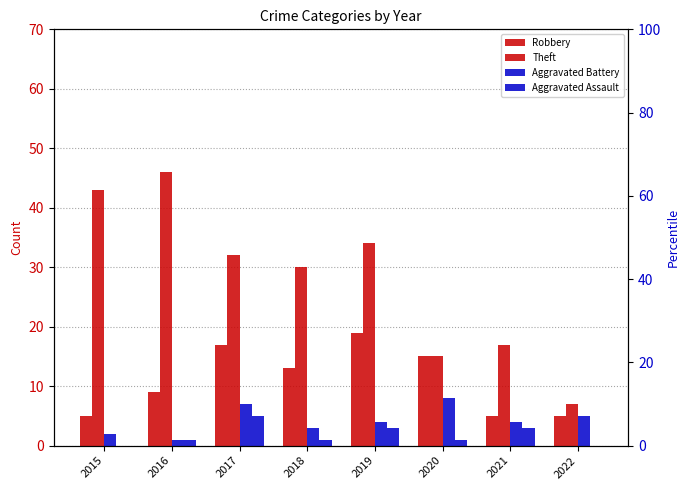

How many values in the Theft series exceed 32?

3